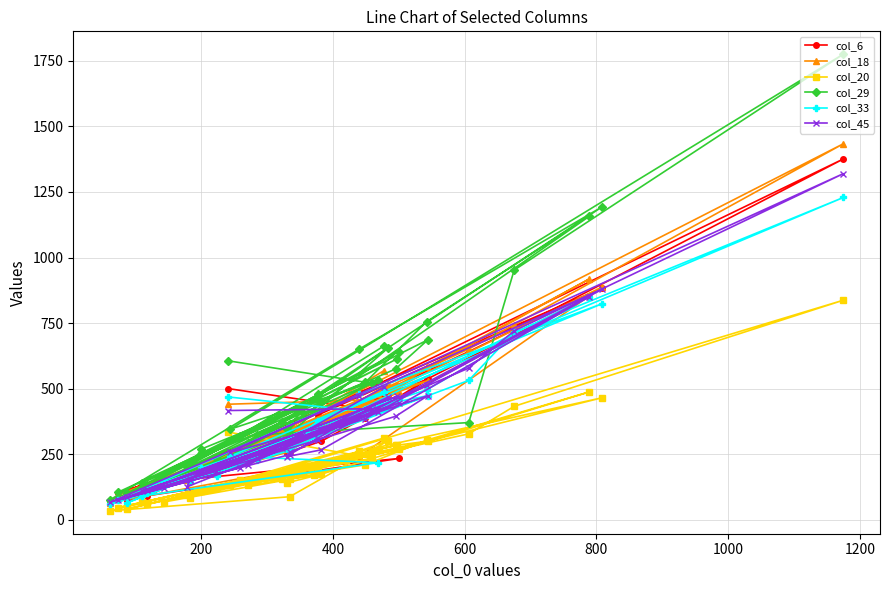

What are all the series names shown in the legend?

col_6, col_18, col_20, col_29, col_33, col_45